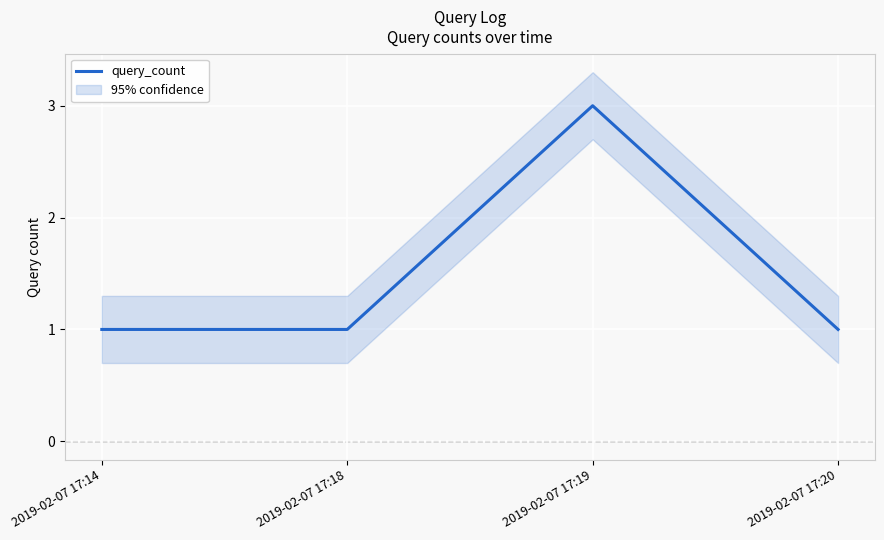

Rank the categories by value from highest to lowest.

2019-02-07 17:19, 2019-02-07 17:14, 2019-02-07 17:18, 2019-02-07 17:20